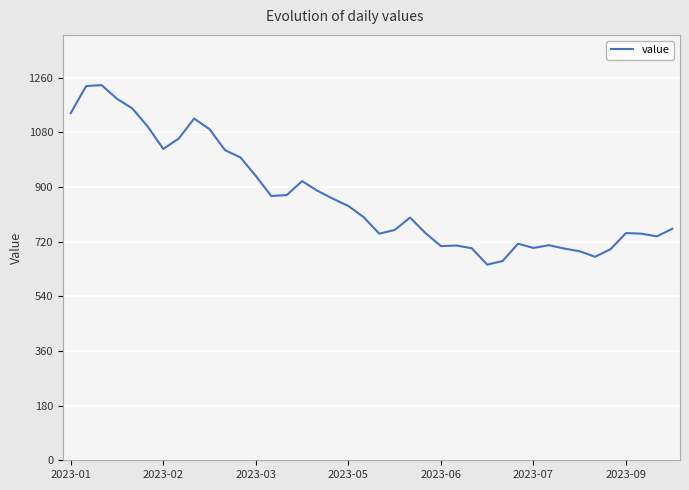

What is the minimum value shown in the chart?

644